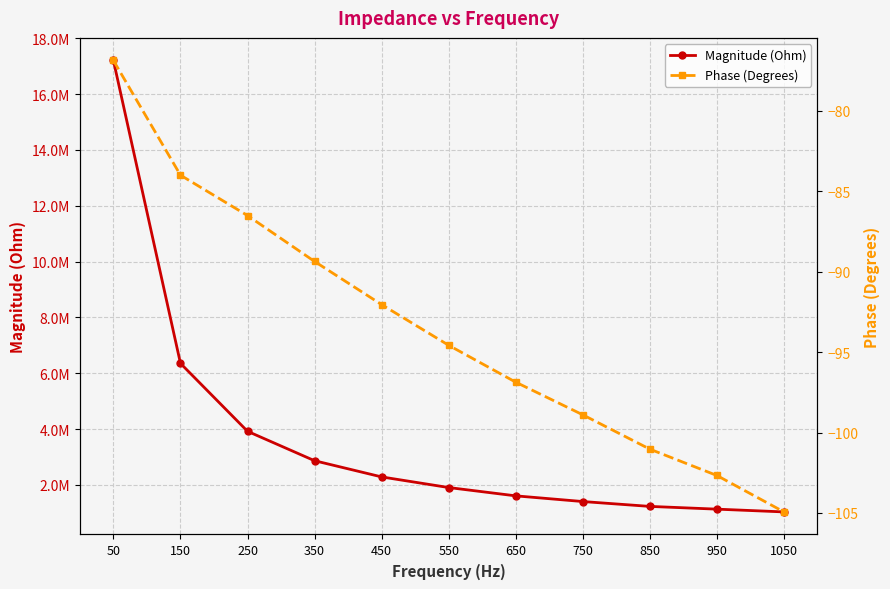

Rank the series by their maximum value, from highest to lowest.

Magnitude (Ohm), Phase (Degrees)